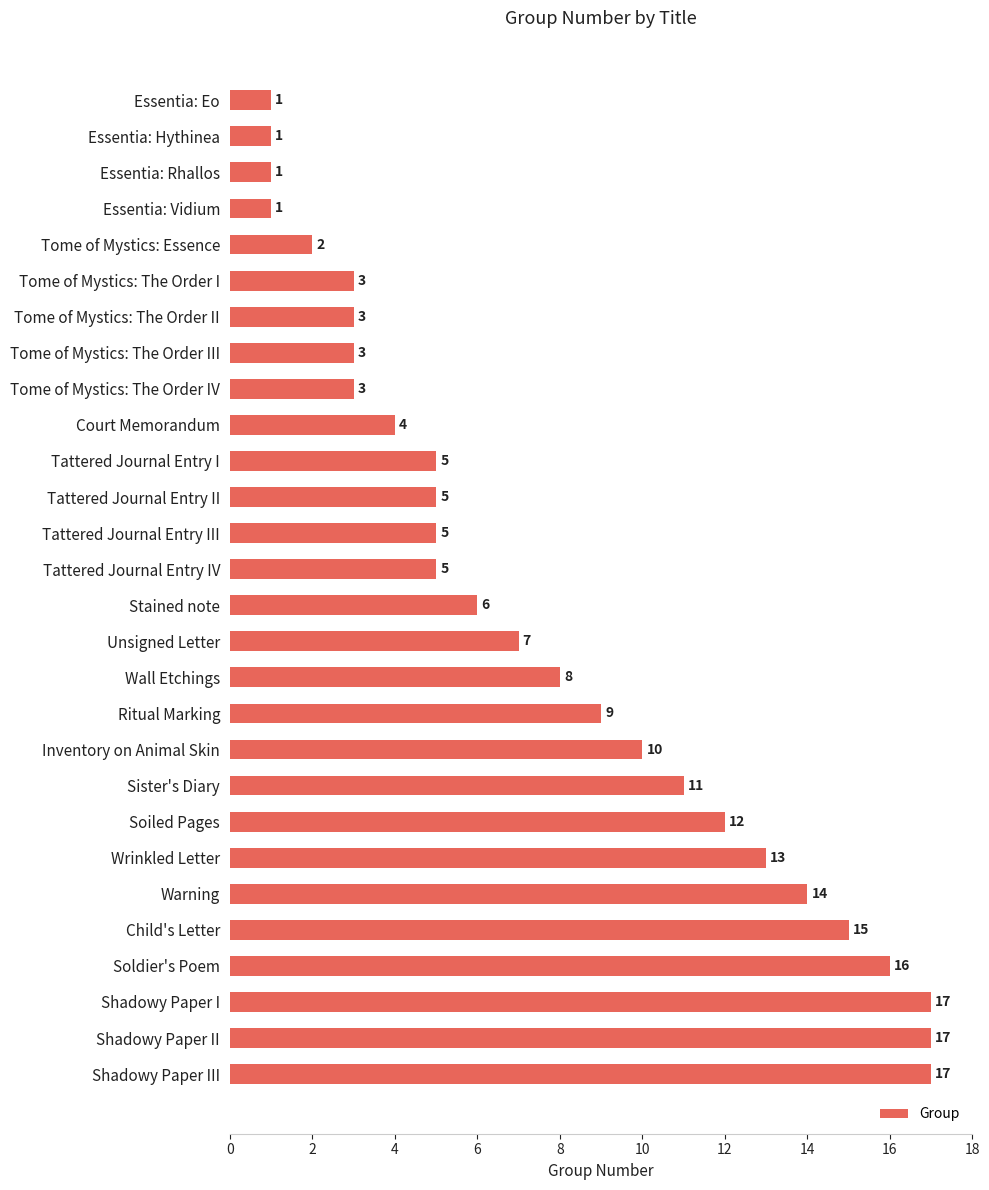

What is the change in value from Stained note to Shadowy Paper II?

+11